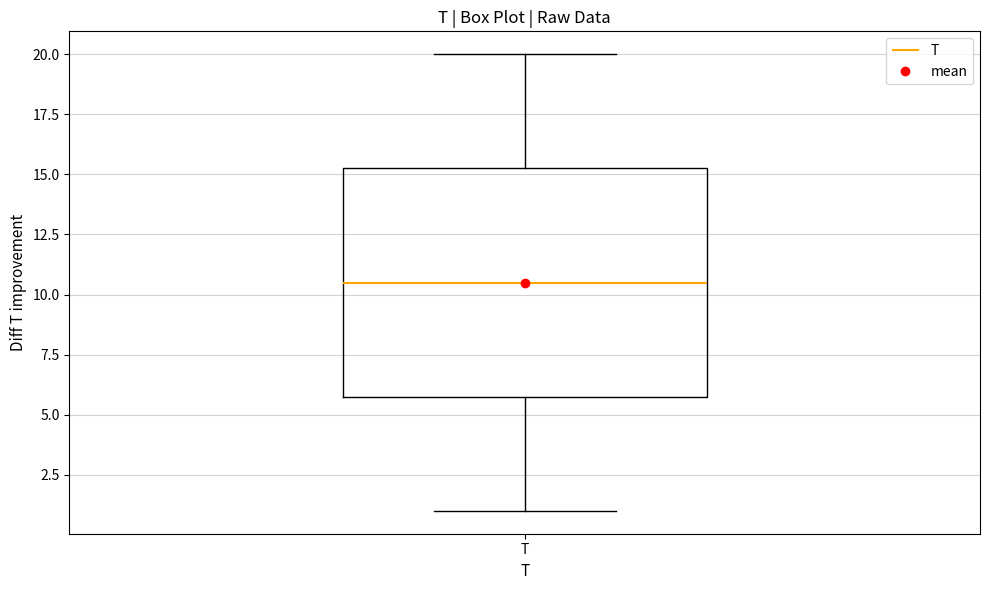

Where is the lower edge of the box for T on the y-axis? The values are not printed on the chart, so give them approximately, as read against the axis.

6.0